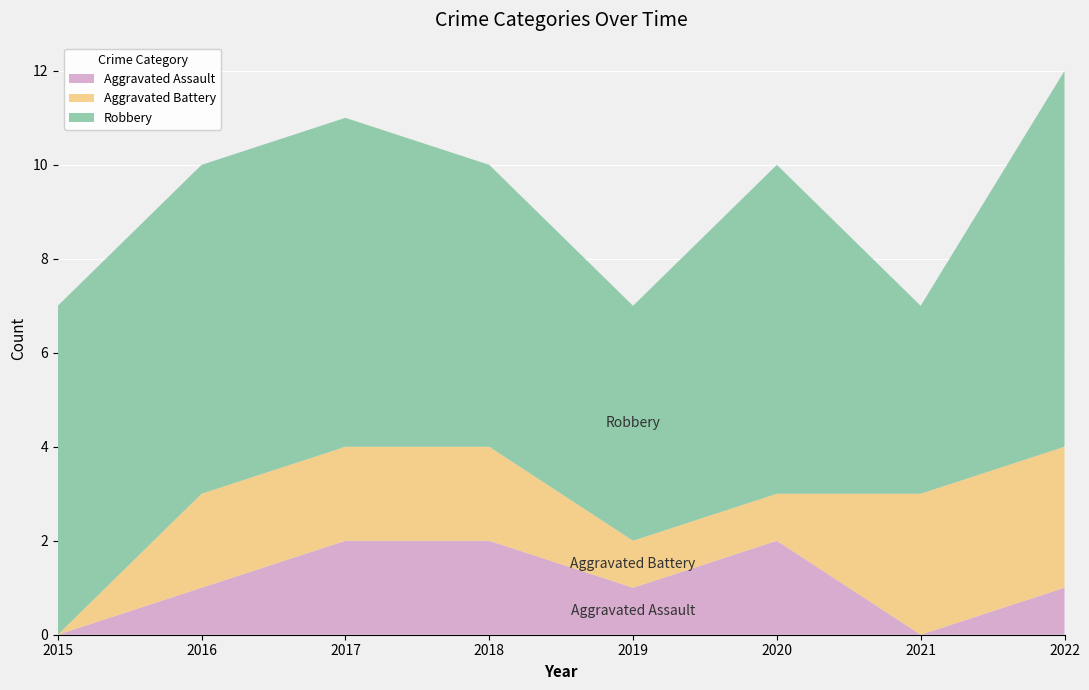

Reading right to left, transcribe all the data shown in this chart.

Aggravated Assault: 2022=1	2021=0	2020=2	2019=1	2018=2	2017=2	2016=1	2015=0
Aggravated Battery: 2022=3	2021=3	2020=1	2019=1	2018=2	2017=2	2016=2	2015=0
Robbery: 2022=8	2021=4	2020=7	2019=5	2018=6	2017=7	2016=7	2015=7